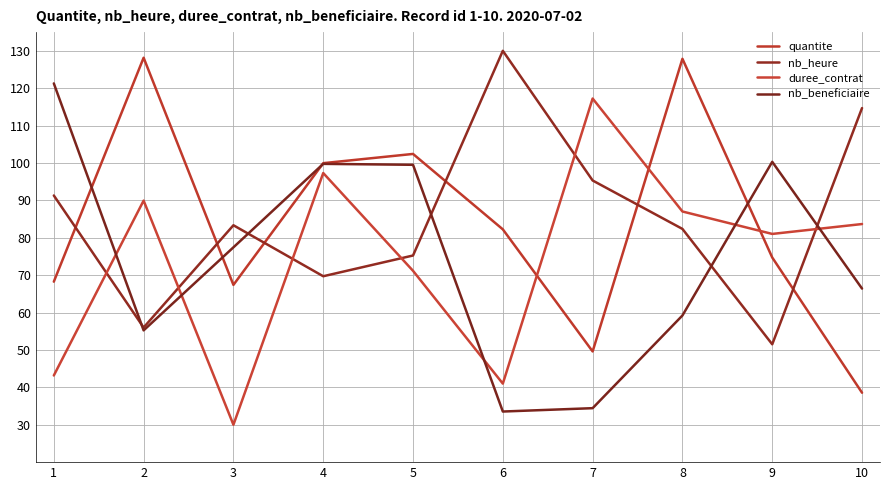

True or false: nb_beneficiaire and quantite cross at least once.

True